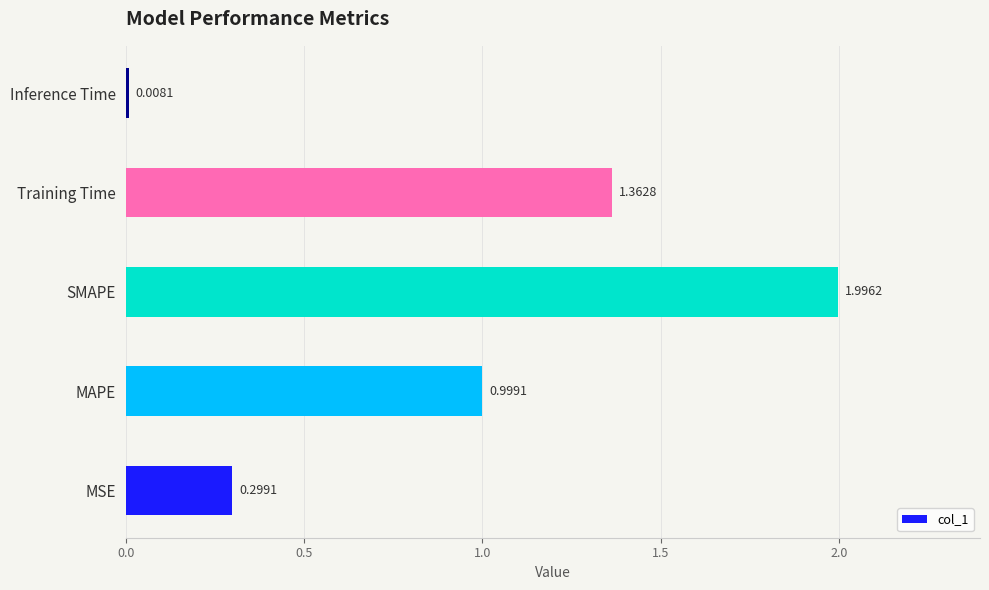

At which label is the value closest to 1?

MAPE